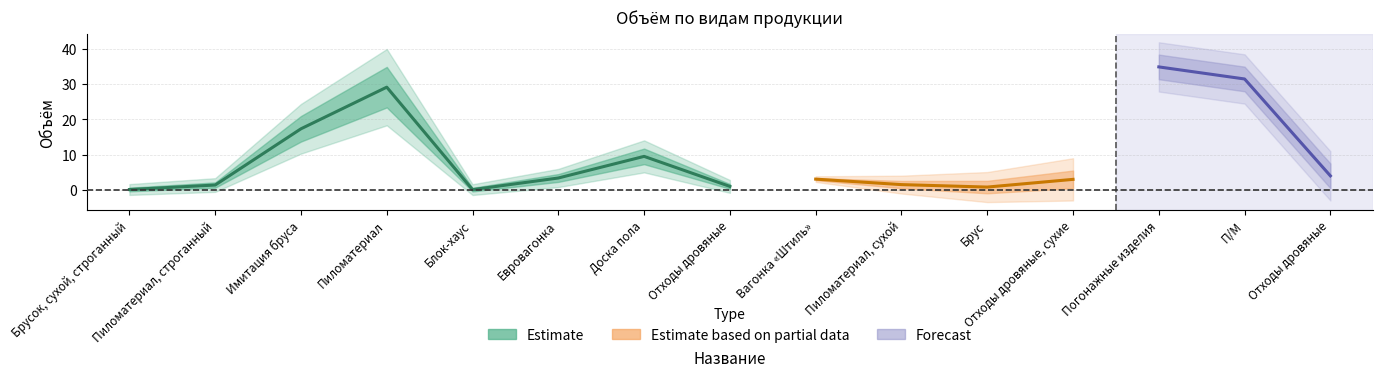

Reading left to right, extract all data points from this chart.

0.1	1.4	17.4	29.2	0.1	3.4	9.5	1.0	3.1	1.5	0.8	3.0	34.9	31.5	4.0